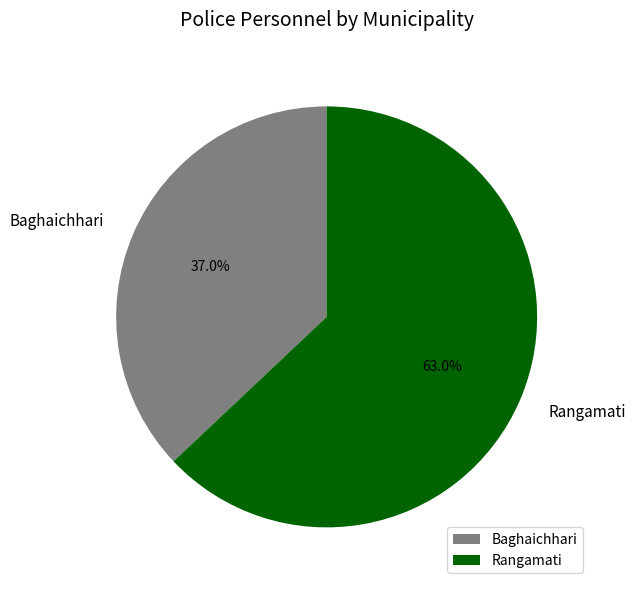

Between Rangamati and Baghaichhari, which is larger?

Rangamati